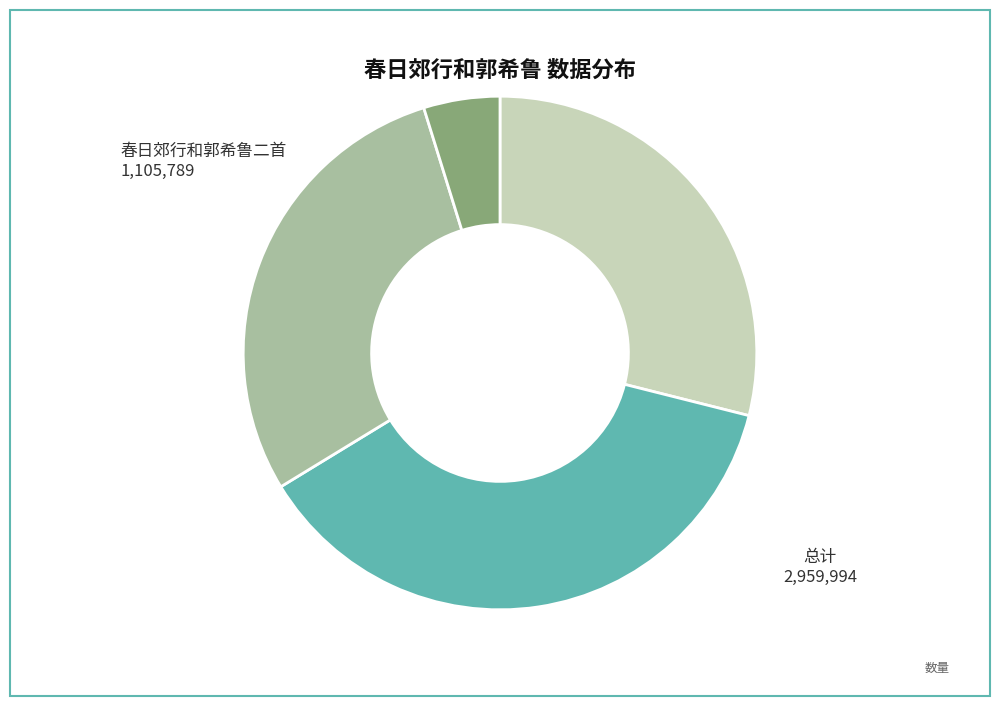

Is there a majority slice in this chart?

No